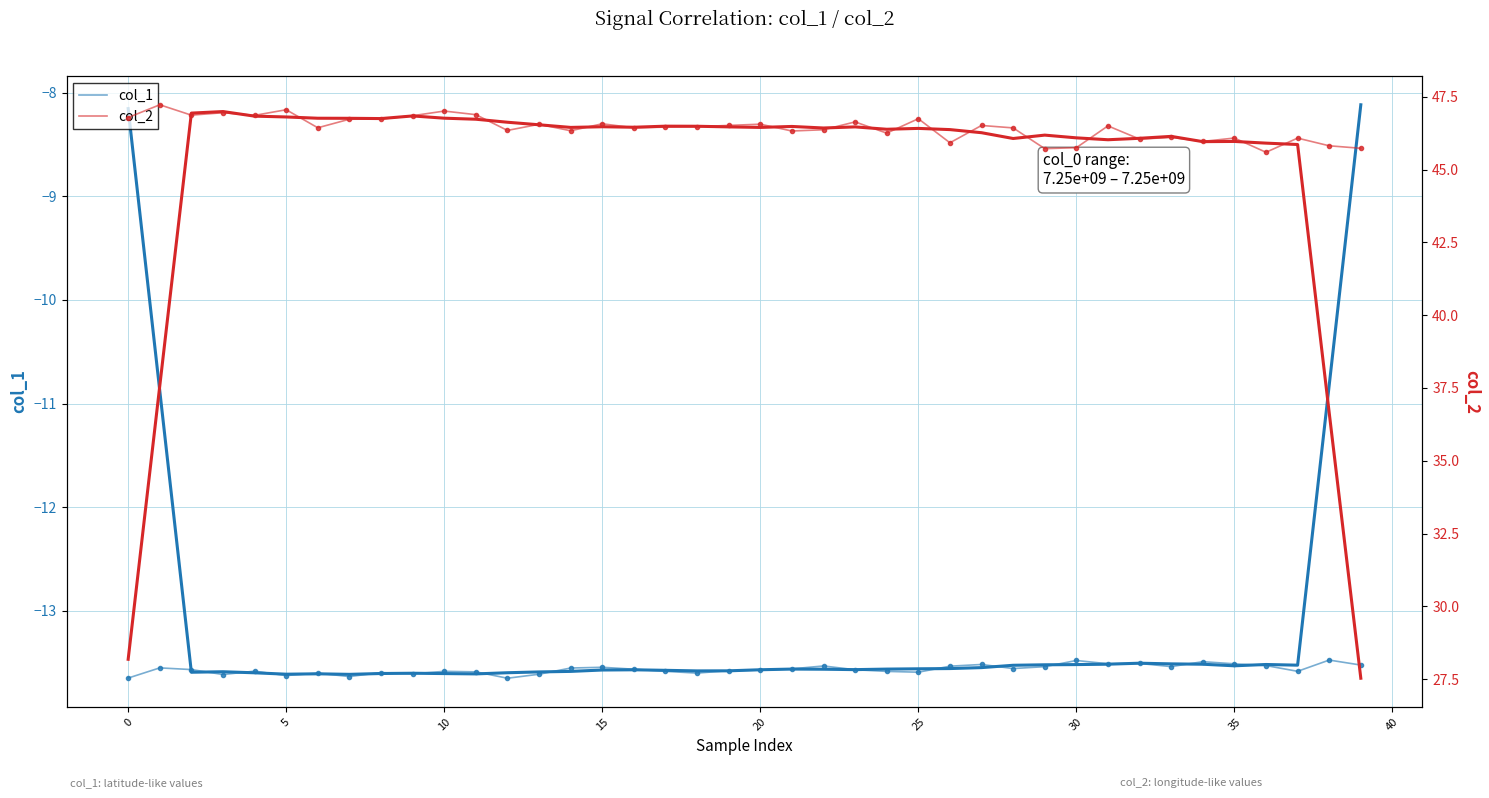

What is the total value across all series at 15?

33.3